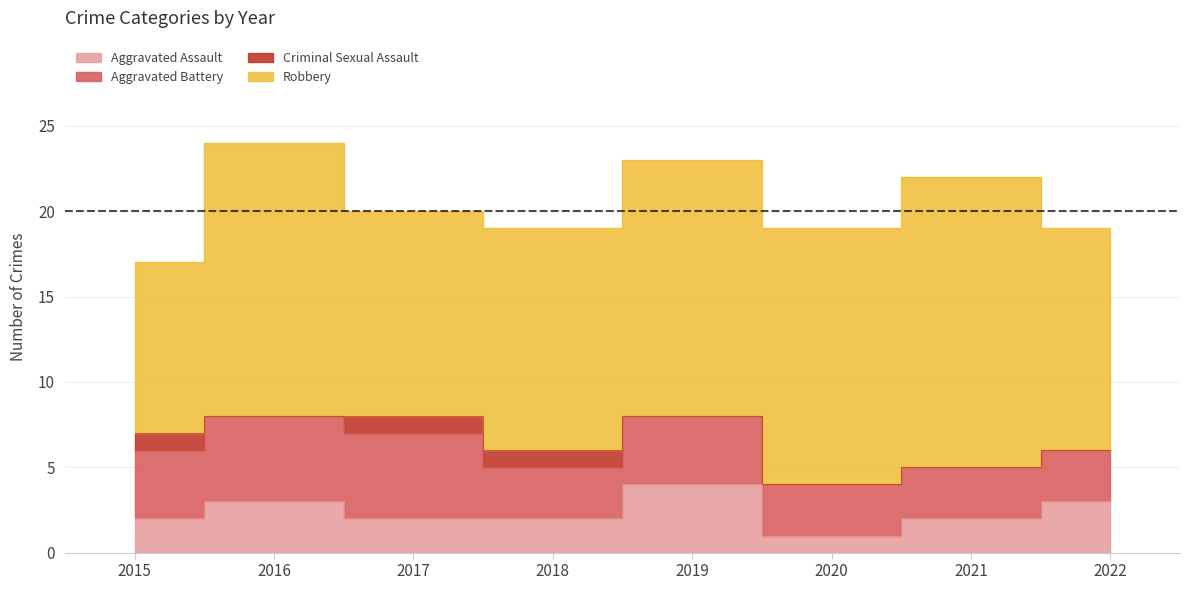

True or false: Aggravated Assault and Aggravated Battery intersect in this chart.

False